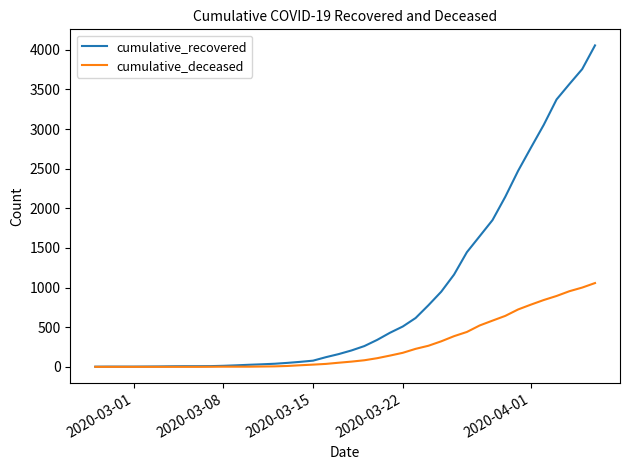

List the series in order of their overall mean, highest first.

cumulative_recovered, cumulative_deceased